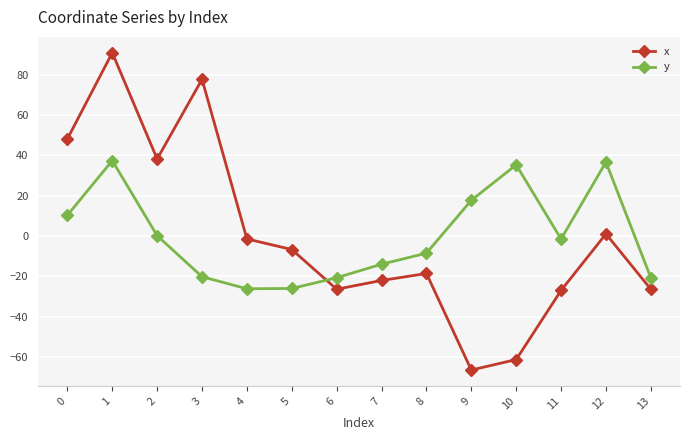

How many interior local valleys does the x series have?

3